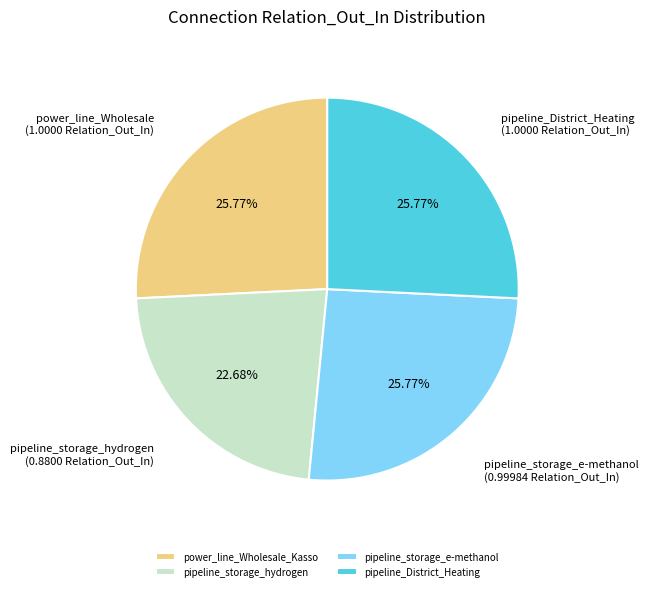

How many slices are in this pie chart?

4